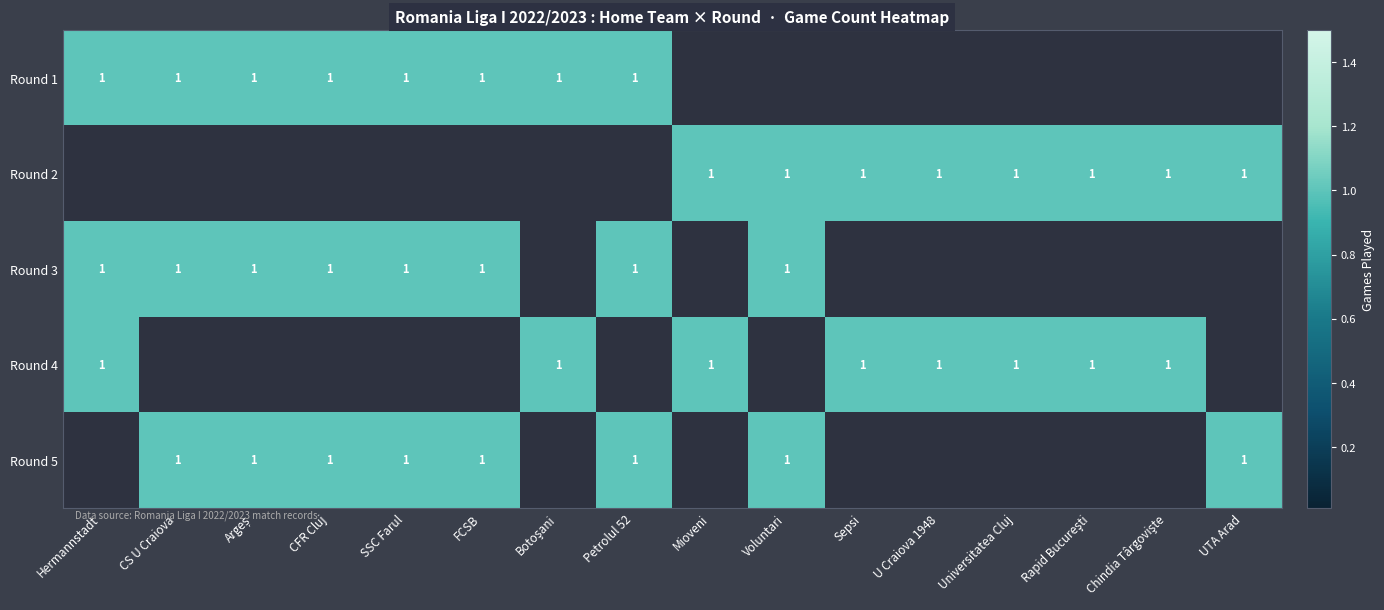

Is it true that Round 2 equals 2 at Universitatea Cluj?

False